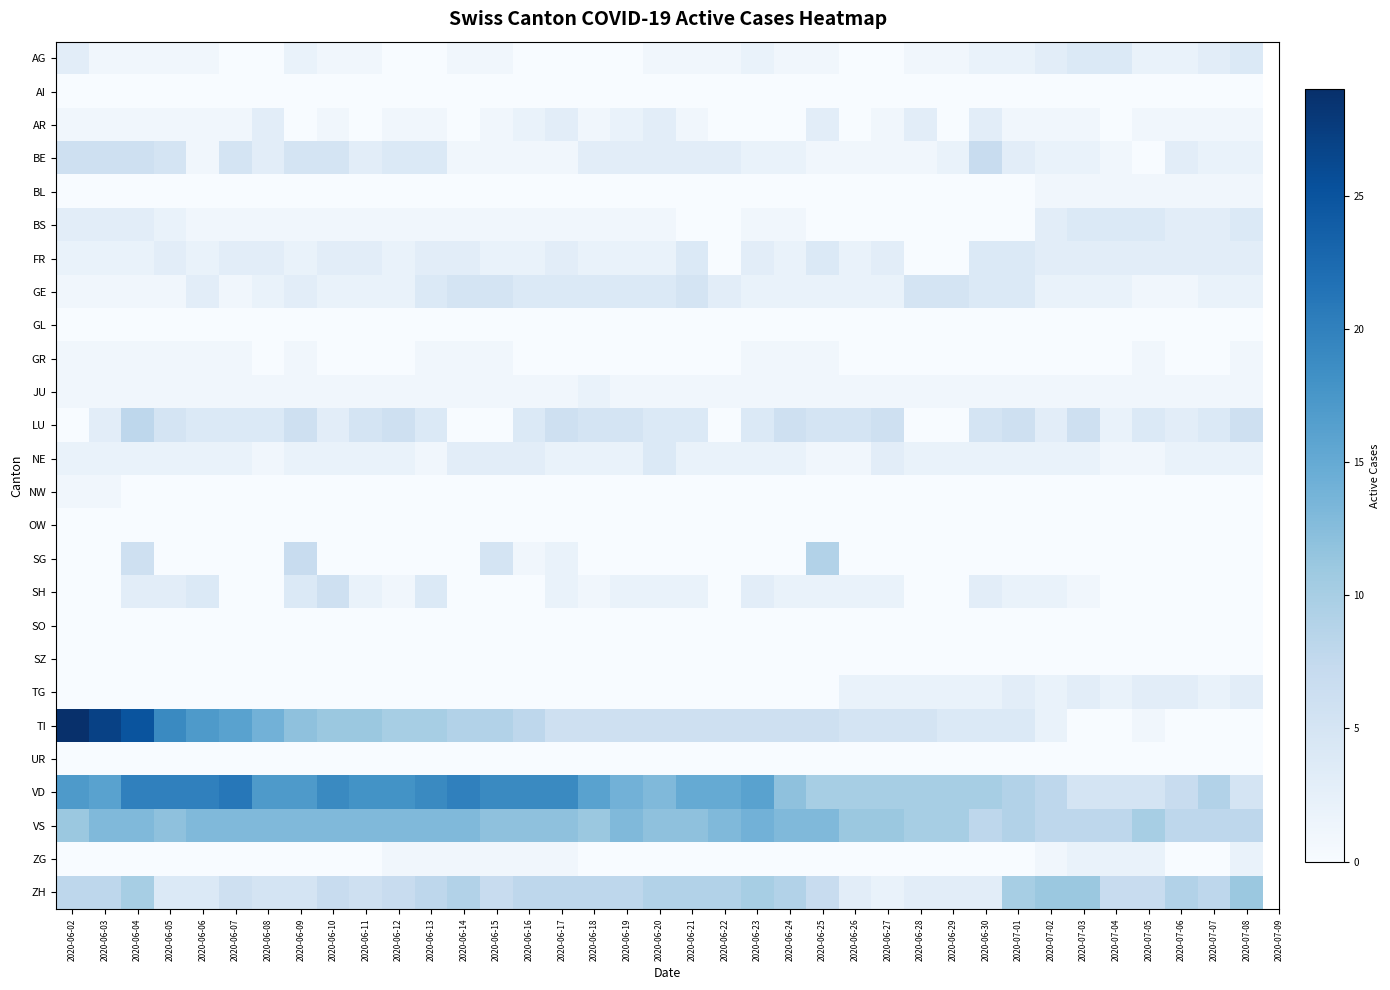

Which series changed the most between 2020-06-02 and 2020-06-20?

TI